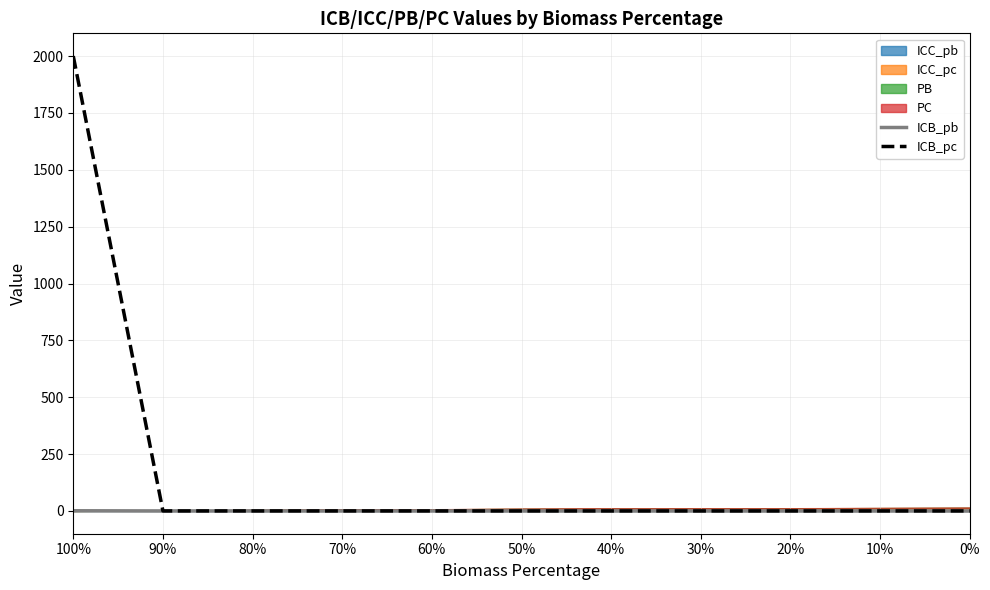

At which category does the chart reach its peak across all series?

100%